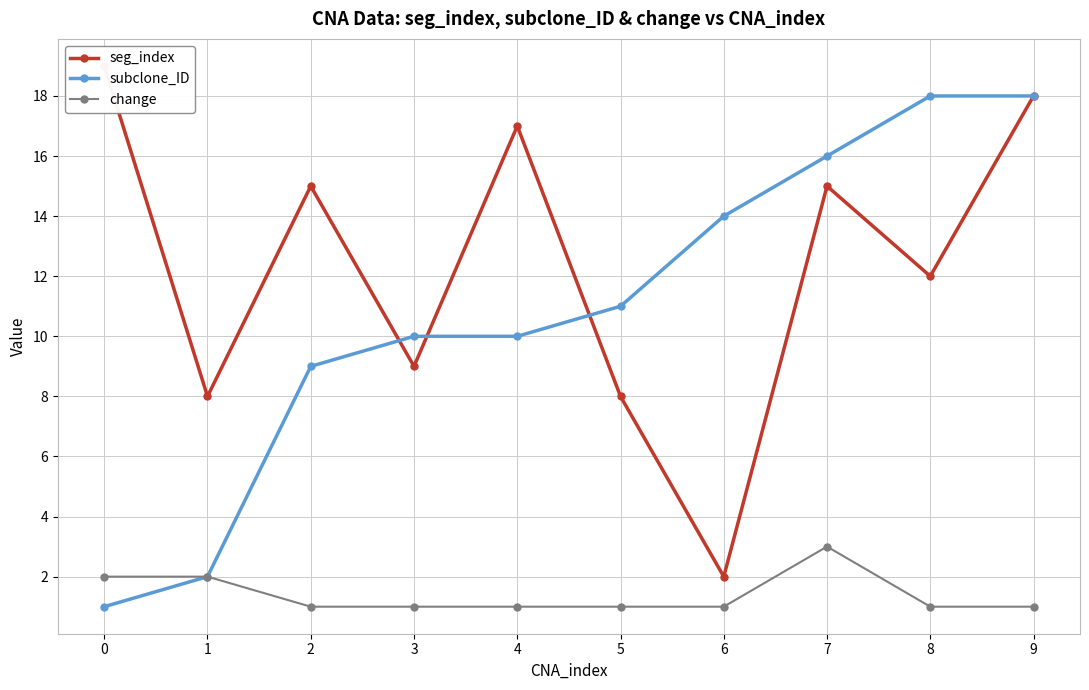

What is the difference between the maximum and minimum values in the subclone_ID series?

17